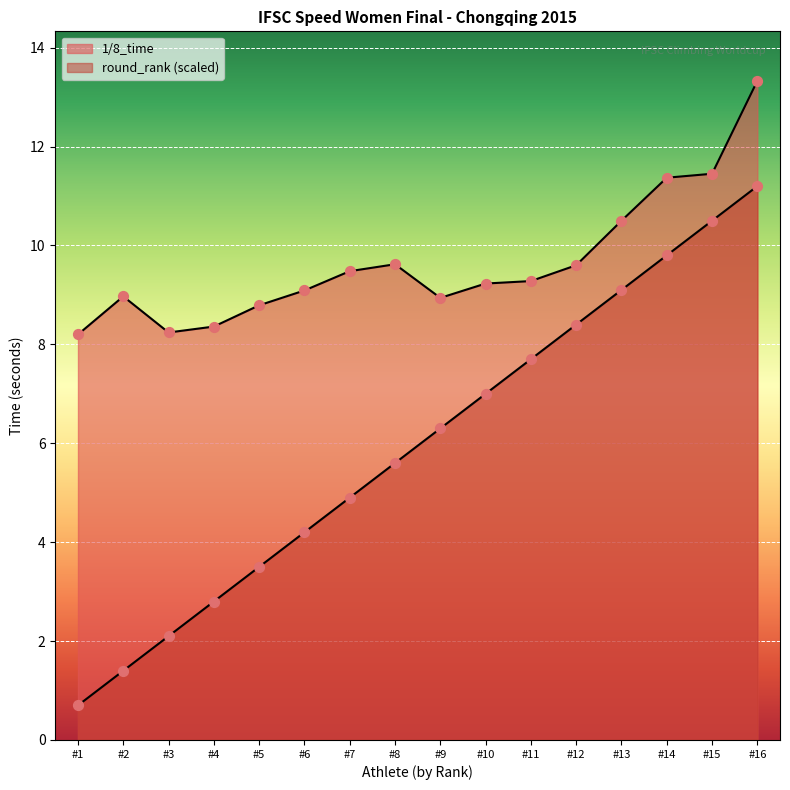

How many lines are shown in the chart?

2